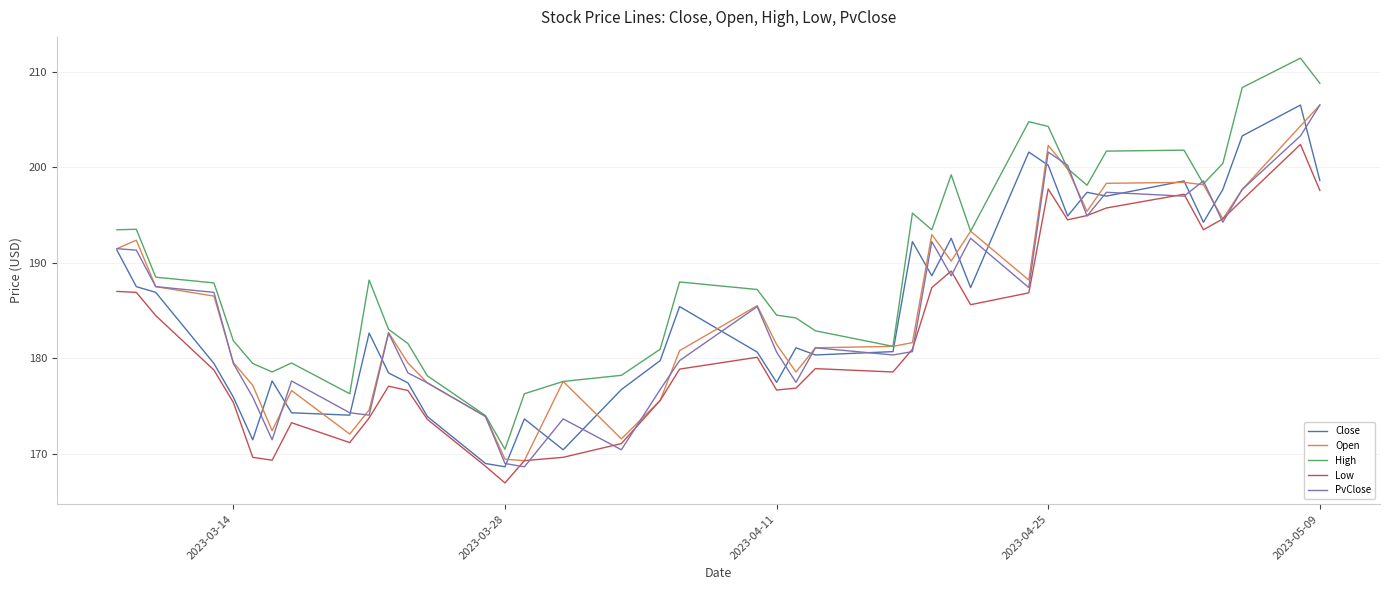

What is the sum of all High values?

7574.7